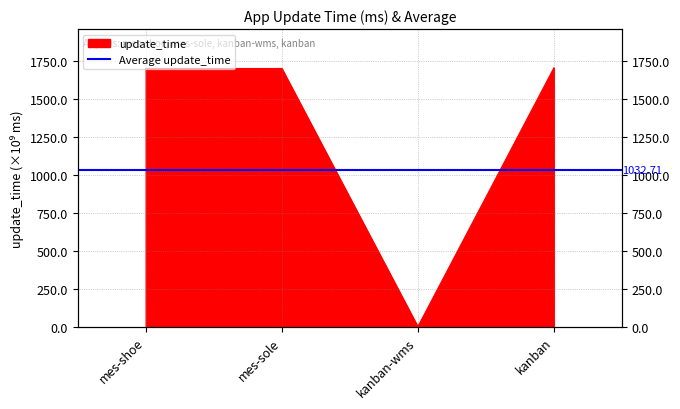

How many points are lower than both their immediate neighbors (excluding endpoints)?

1